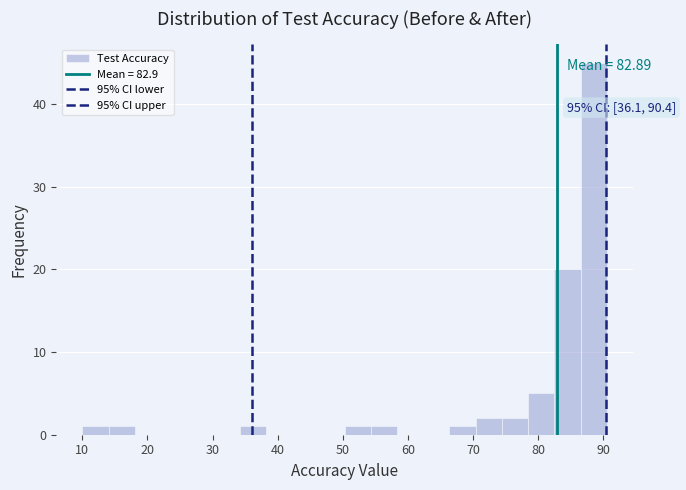

Which range on the x-axis has the tallest bar?

86 to 91